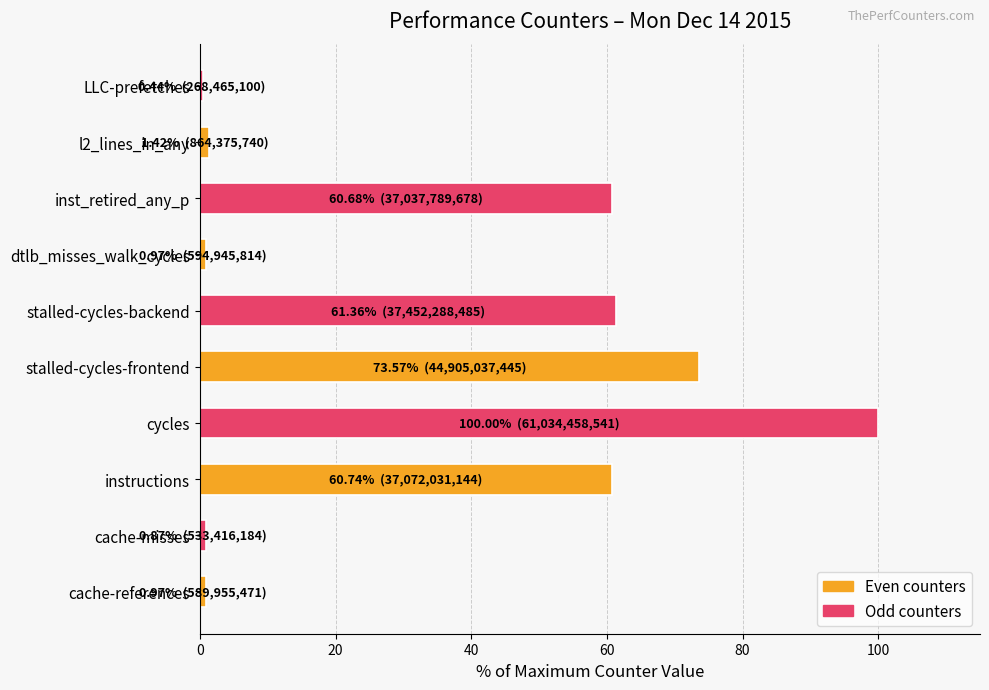

Is it true that the value at cache-references is 1.0?

True